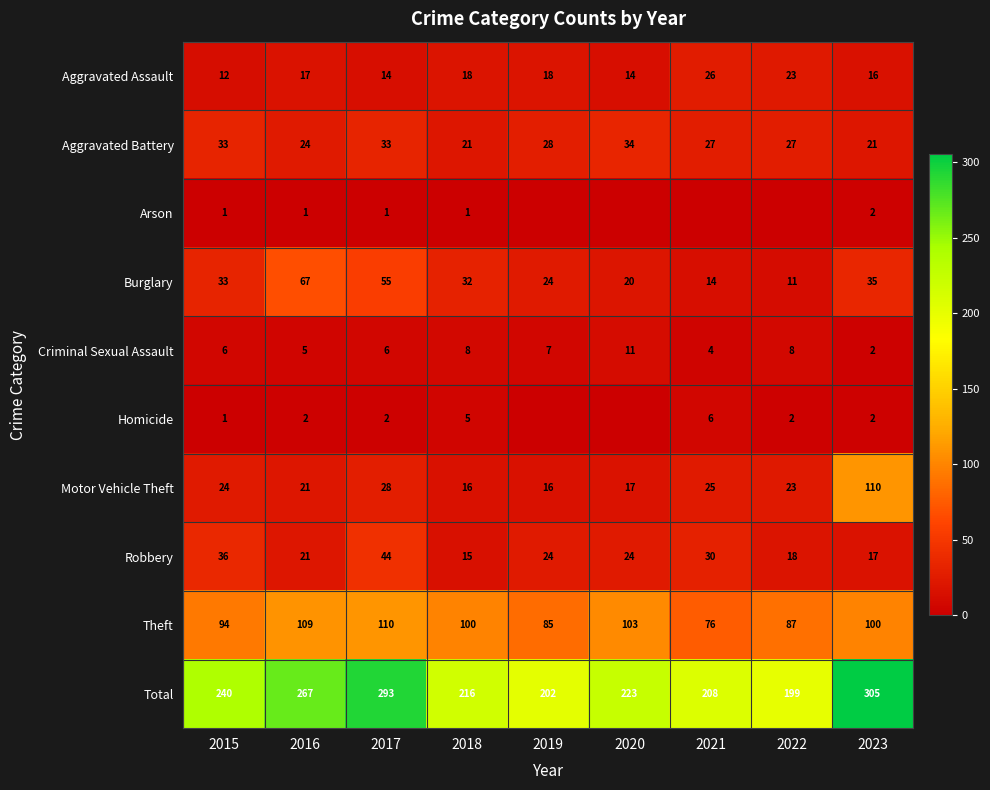

Is the value of Theft at 2019 greater than the value of Homicide at 2018?

Yes